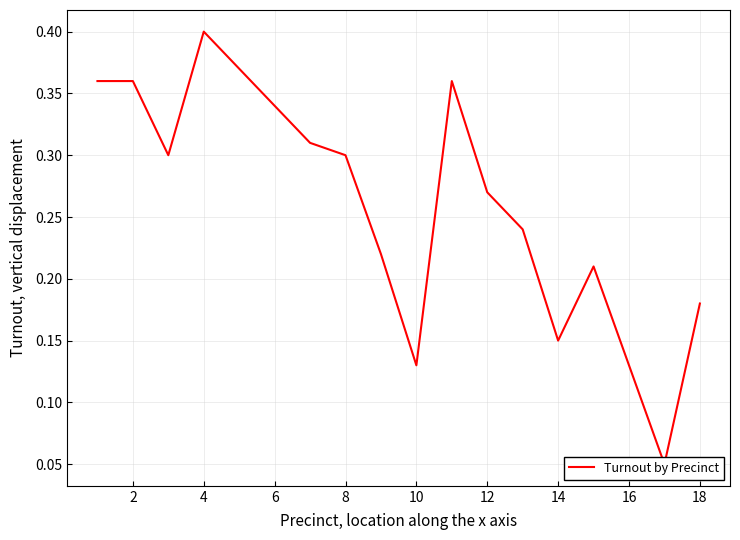

Reading left to right, transcribe all the data shown in this chart.

0.4	0.4	0.3	0.4	0.4	0.3	0.3	0.3	0.2	0.1	0.4	0.3	0.2	0.1	0.2	0.1	0.1	0.2